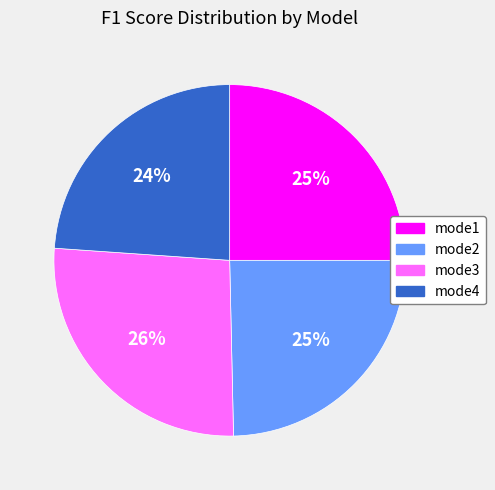

Is it true that mode4 is 24% of the pie?

True